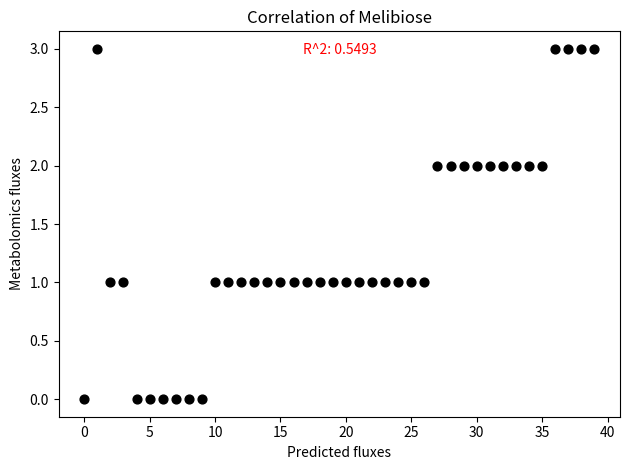

What is the range of Y values (max minus min)?

3